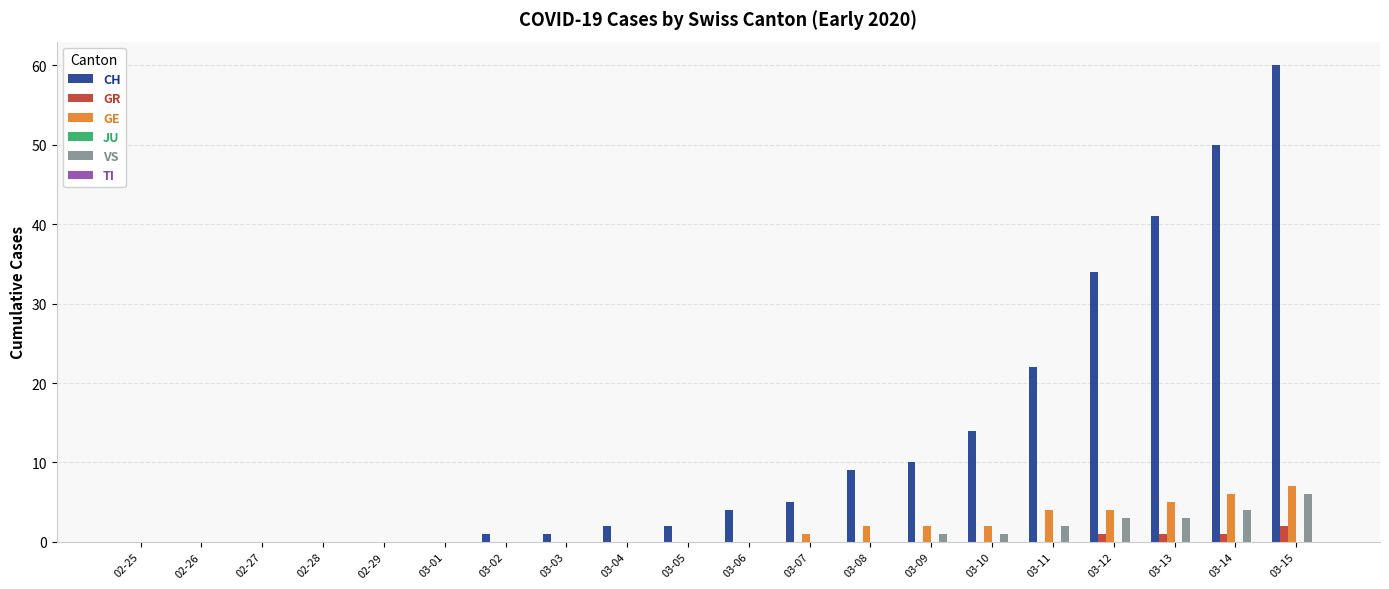

What is the total value across all series at 03-11?

28